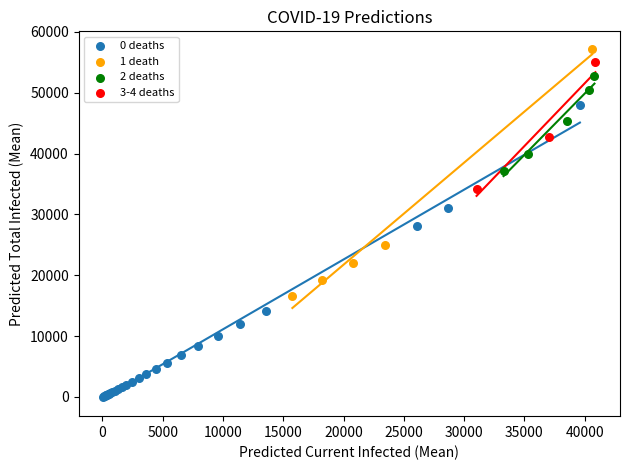

Which series has the largest Y range (max minus min)?

0 deaths